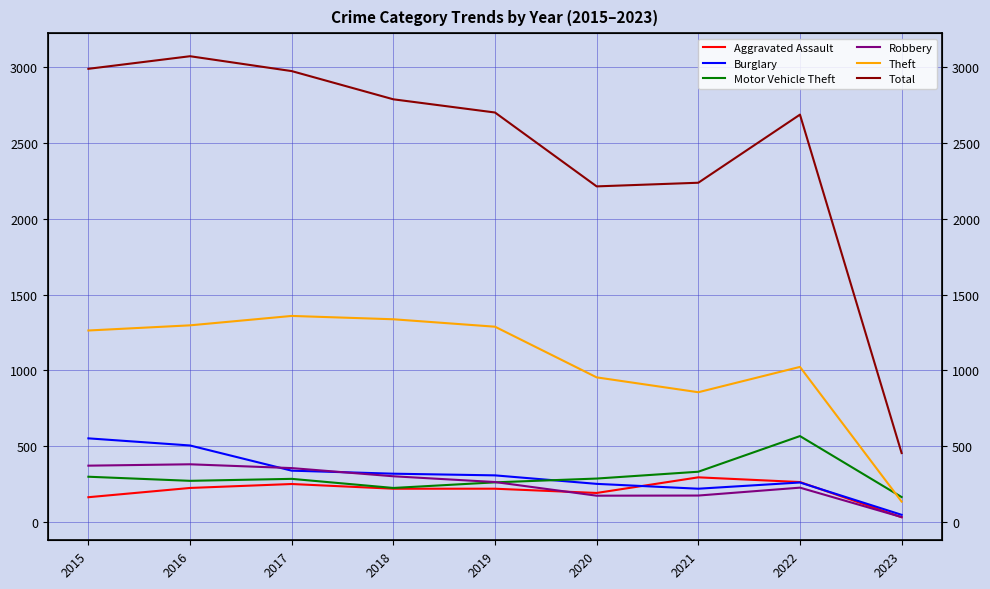

True or false: Theft has more than 0 points higher than both neighbors.

True